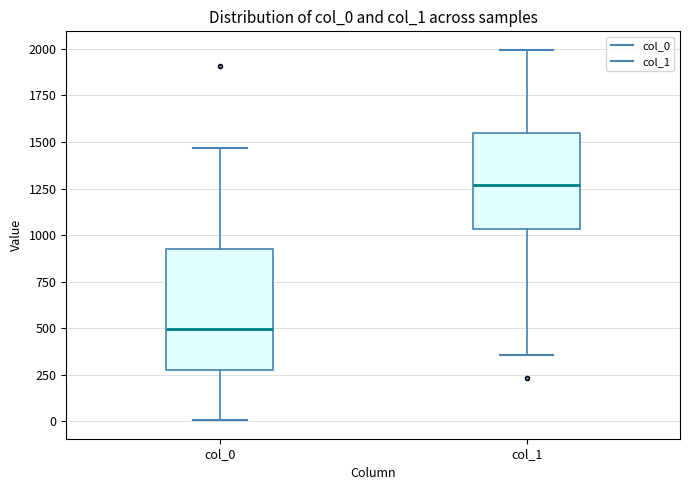

Where is the lower edge of the box for col_0 on the y-axis? The values are not printed on the chart, so give them approximately, as read against the axis.

300